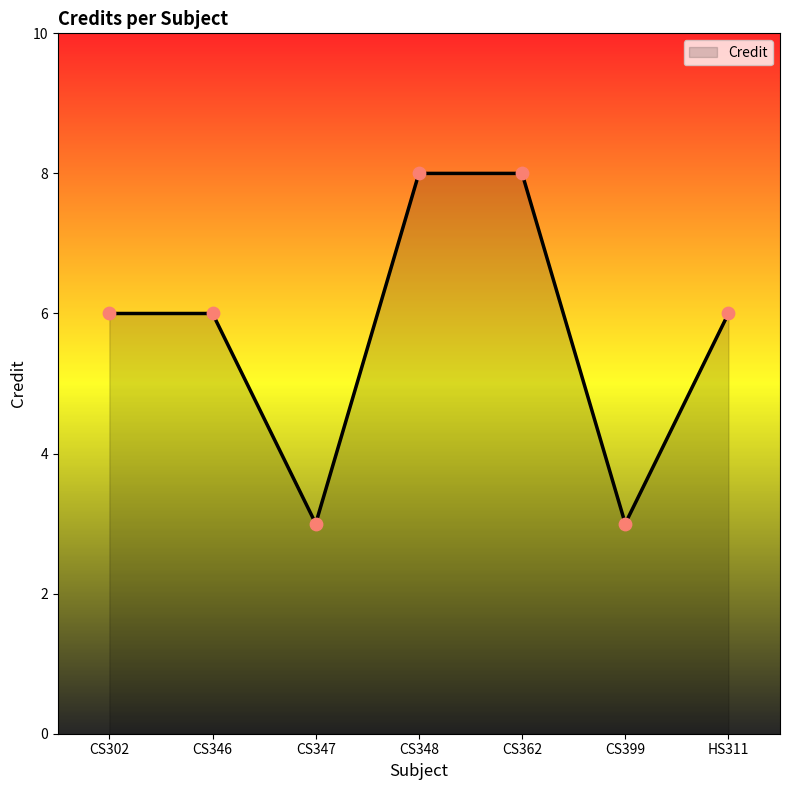

What is the change in value from CS346 to CS348?

+2